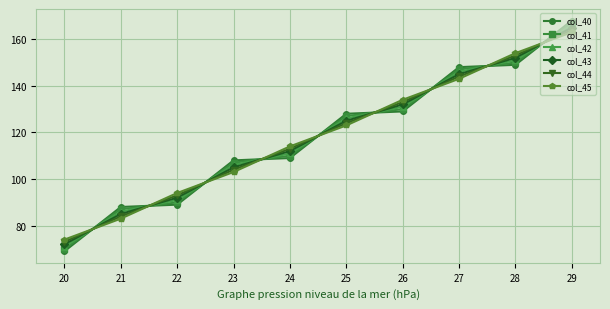

How many lines are shown in the chart?

6